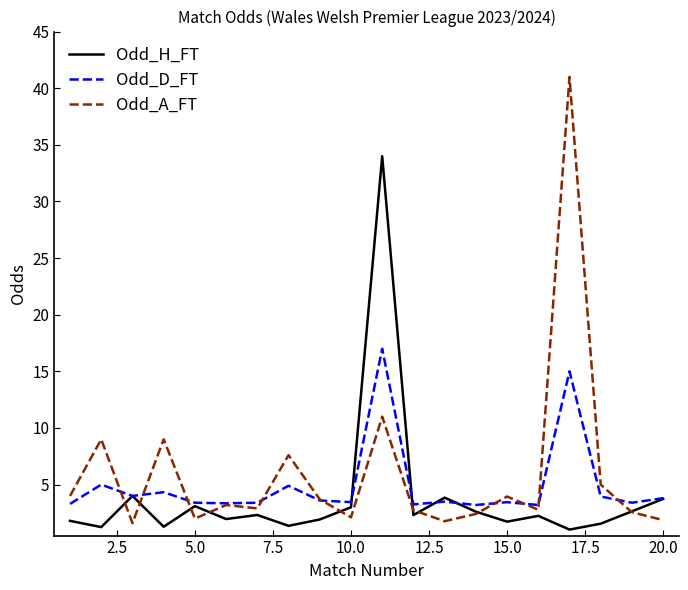

Does the chart display data point markers on the line(s)?

No